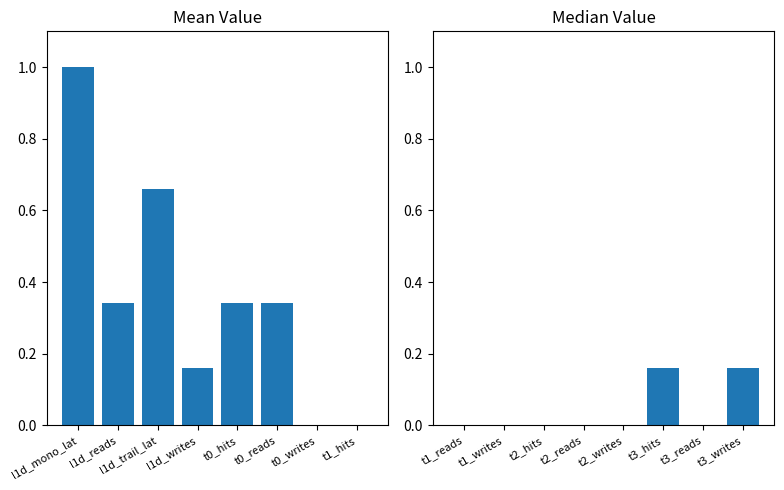

What is the difference between the second highest and minimum values in the col_1 (left) series?

0.7